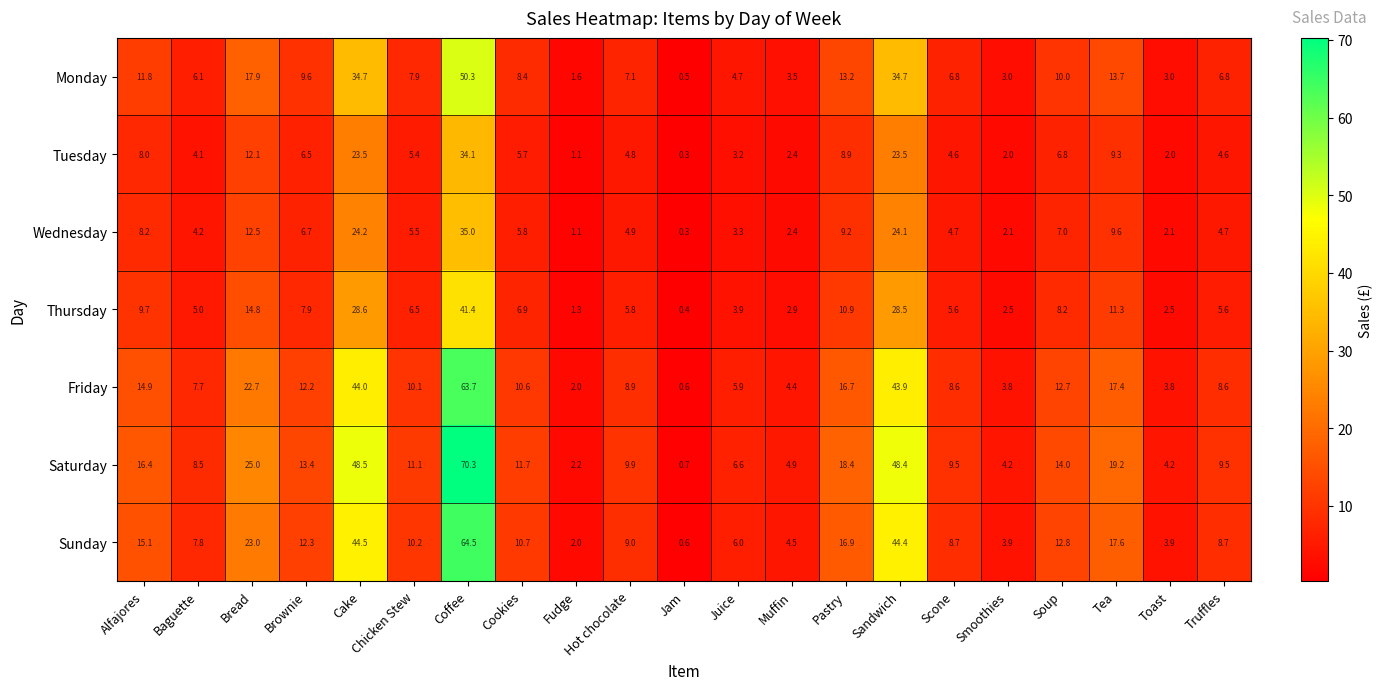

Is it true that Tuesday equals 7.7 at Cookies?

False